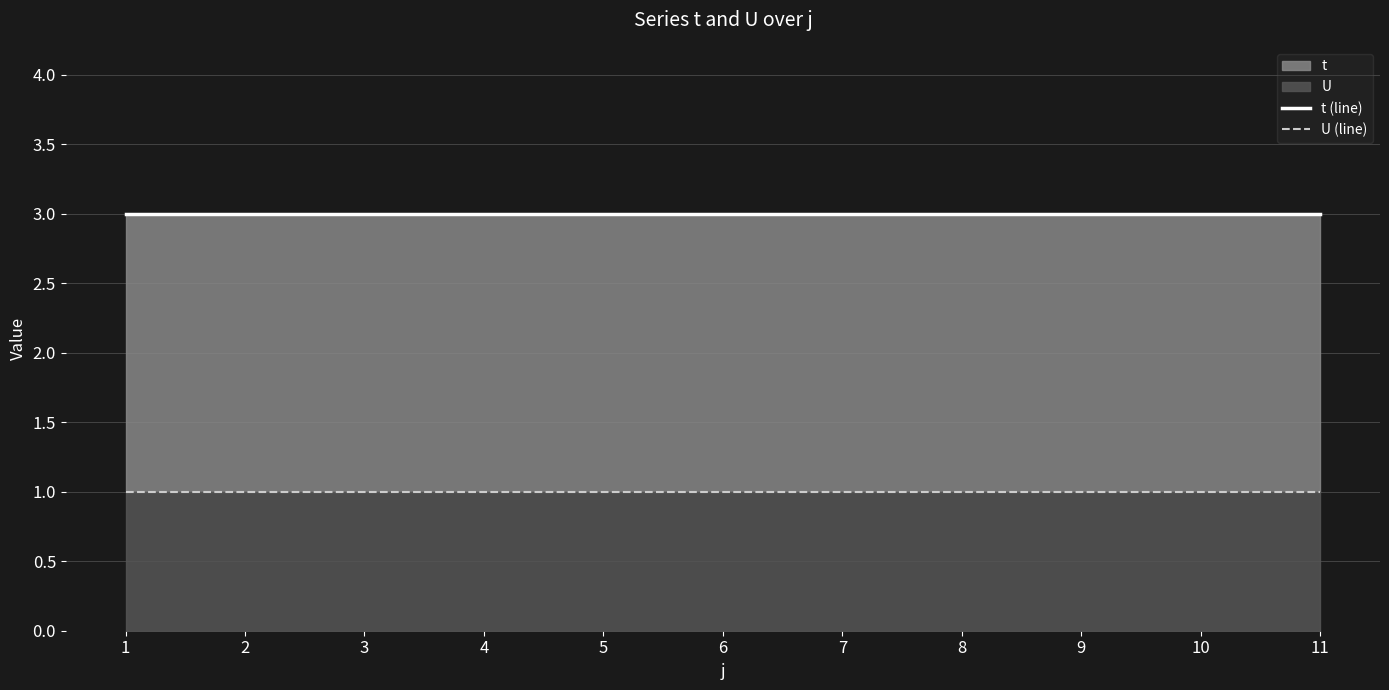

How many lines are shown in the chart?

2